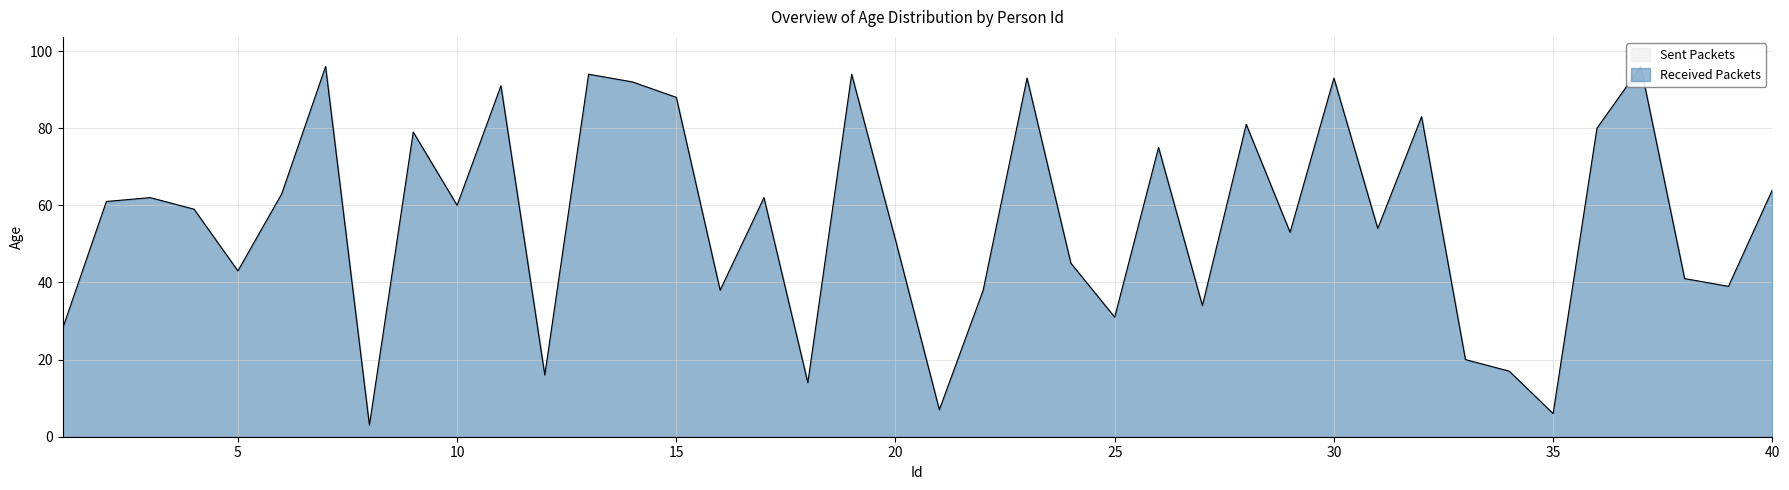

Where does the data first go above 60?

2